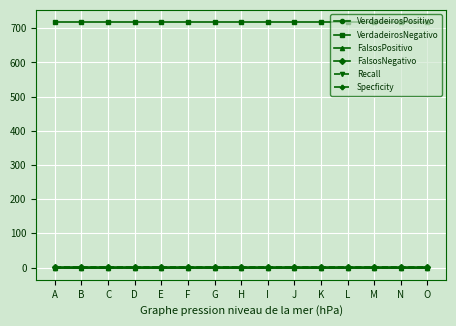

Does the chart have visible grid lines?

Yes